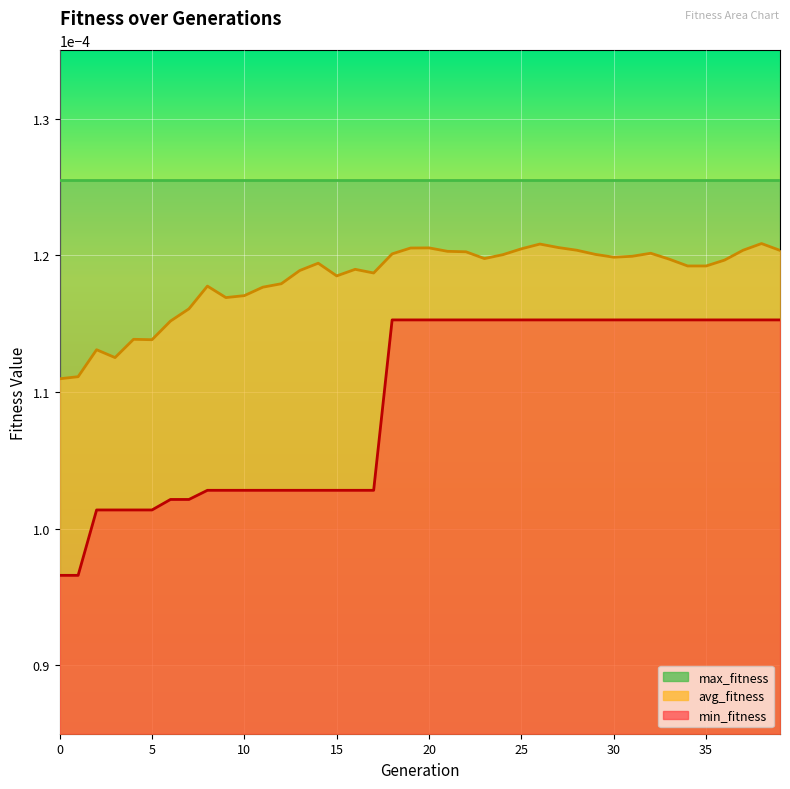

Which series changed the most between 32 and 38?

avg_fitness